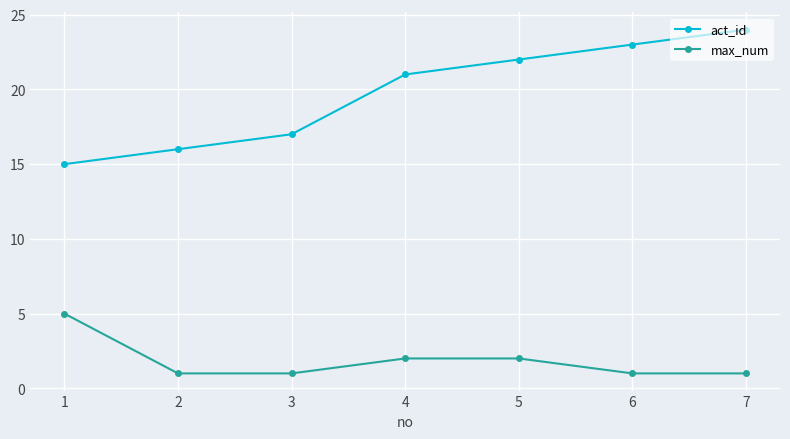

Is the value of act_id at 1 greater than the value of max_num at 6?

Yes